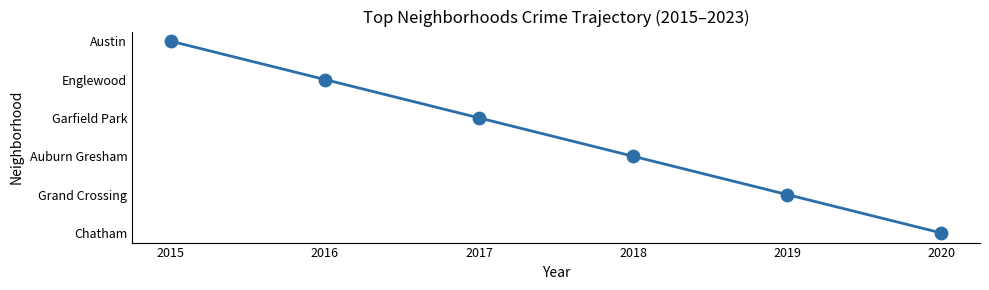

What is the change in value from 2019 to 2020?

-1